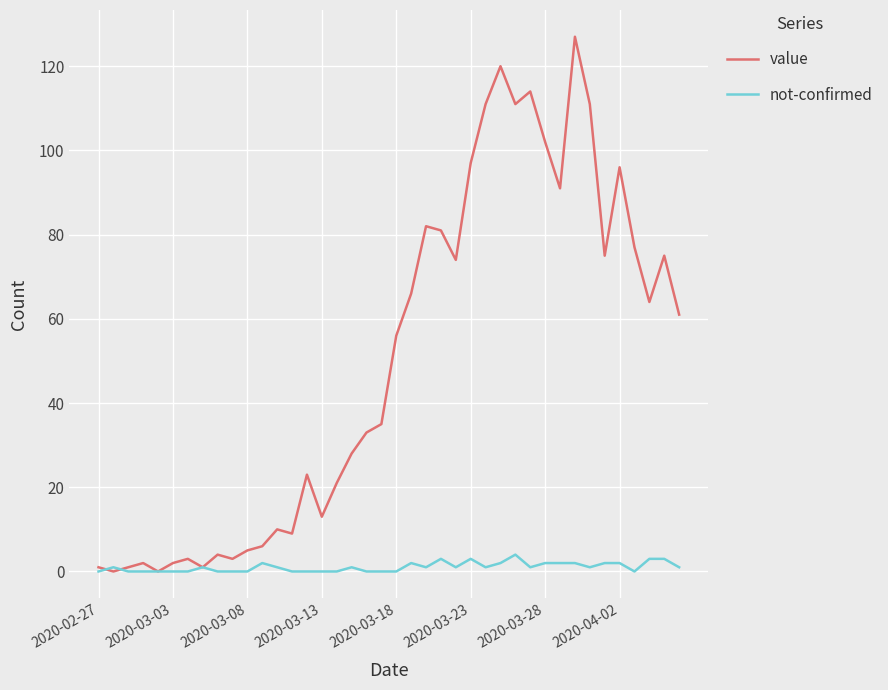

Which series ends up on top after the final intersection of not-confirmed and value?

value